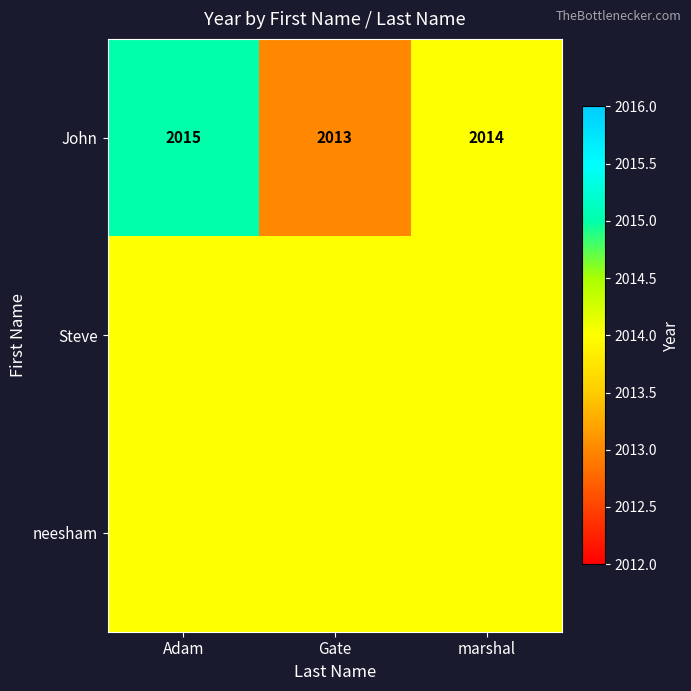

Which category has the lowest value in the John series?

Gate